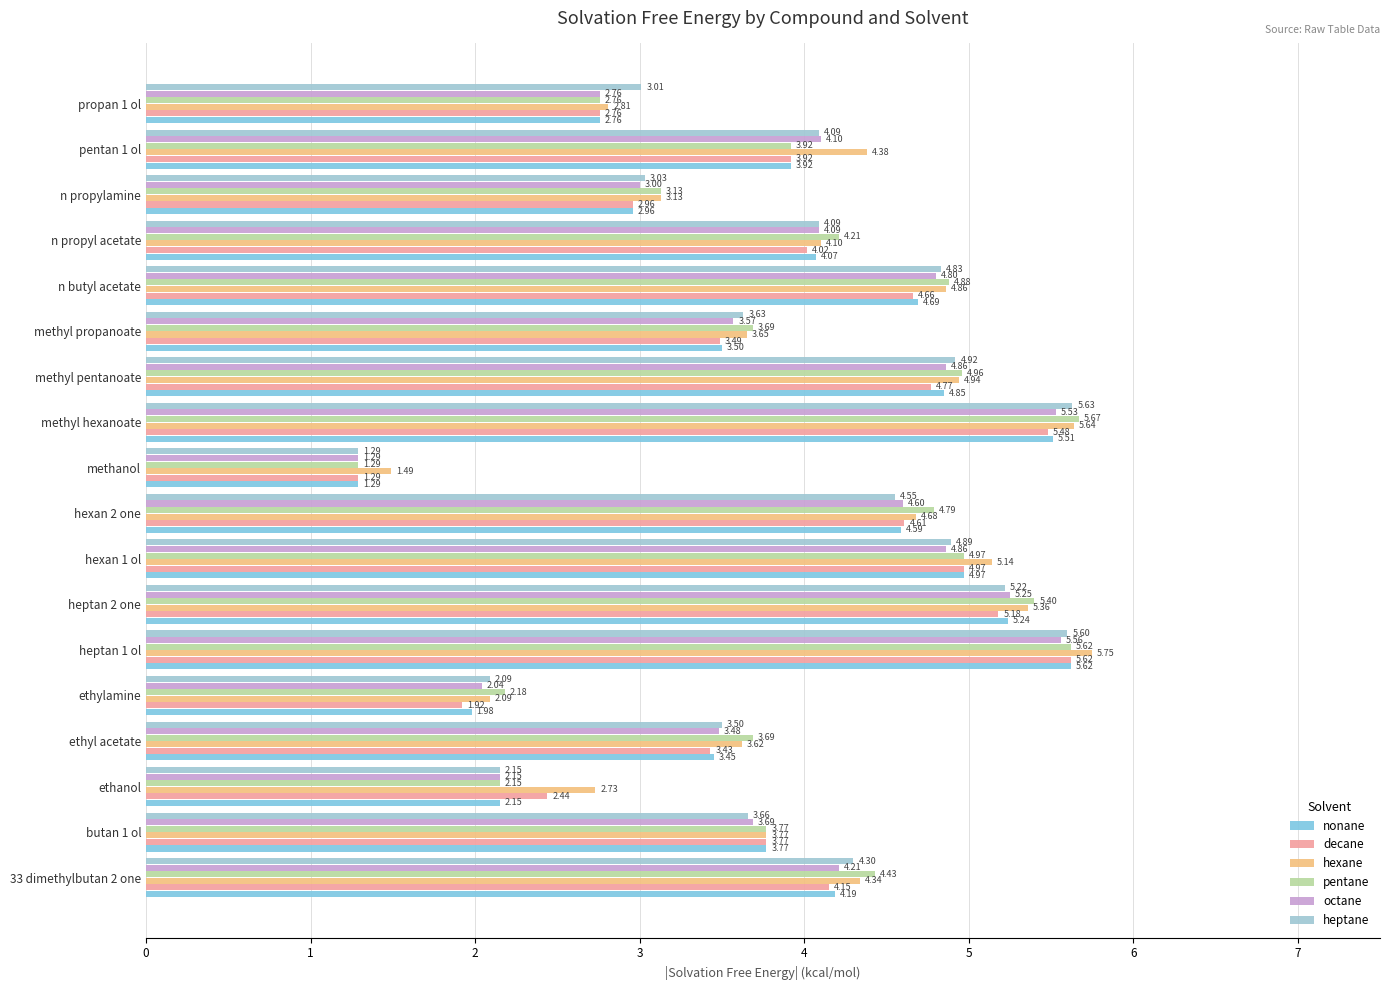

Count the number of categories in the chart.

18